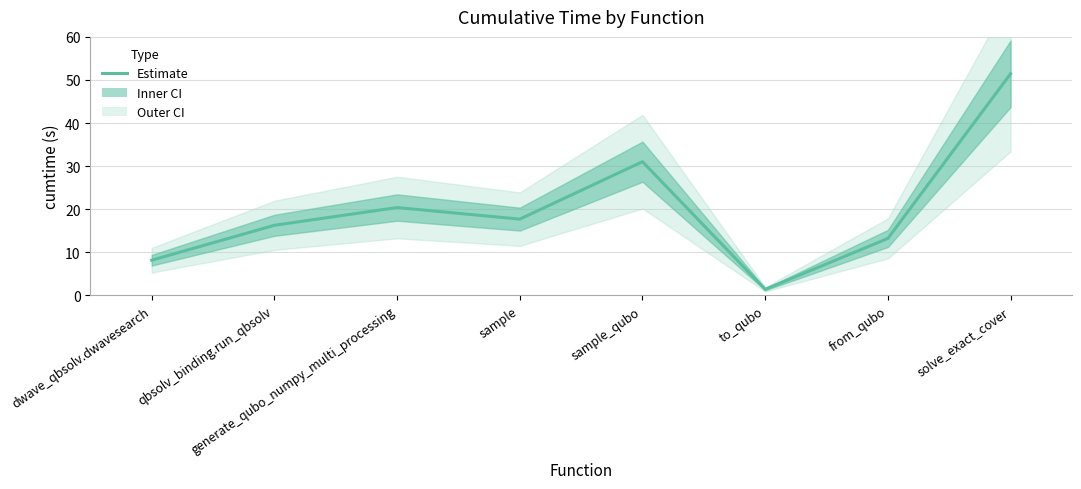

Which category has the highest value across all series?

solve_exact_cover